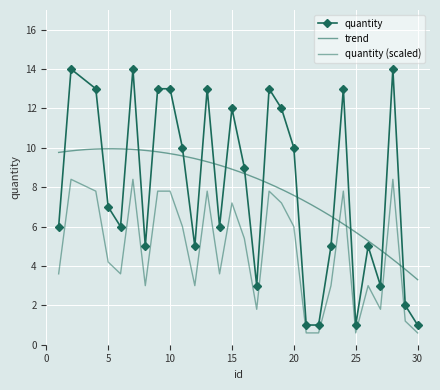

Reading left to right, transcribe all the data shown in this chart.

1=6	2=14	4=13	5=7	6=6	7=14	8=5	9=13	10=13	11=10	12=5	13=13	14=6	15=12	16=9	17=3	18=13	19=12	20=10	21=1	22=1	23=5	24=13	25=1	26=5	27=3	28=14	29=2	30=1